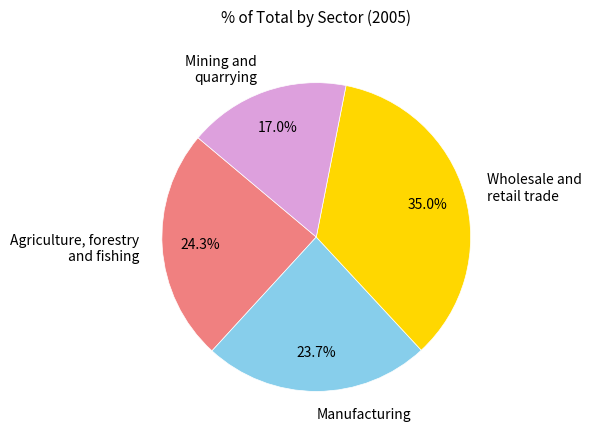

Count the number of slices in the pie.

4